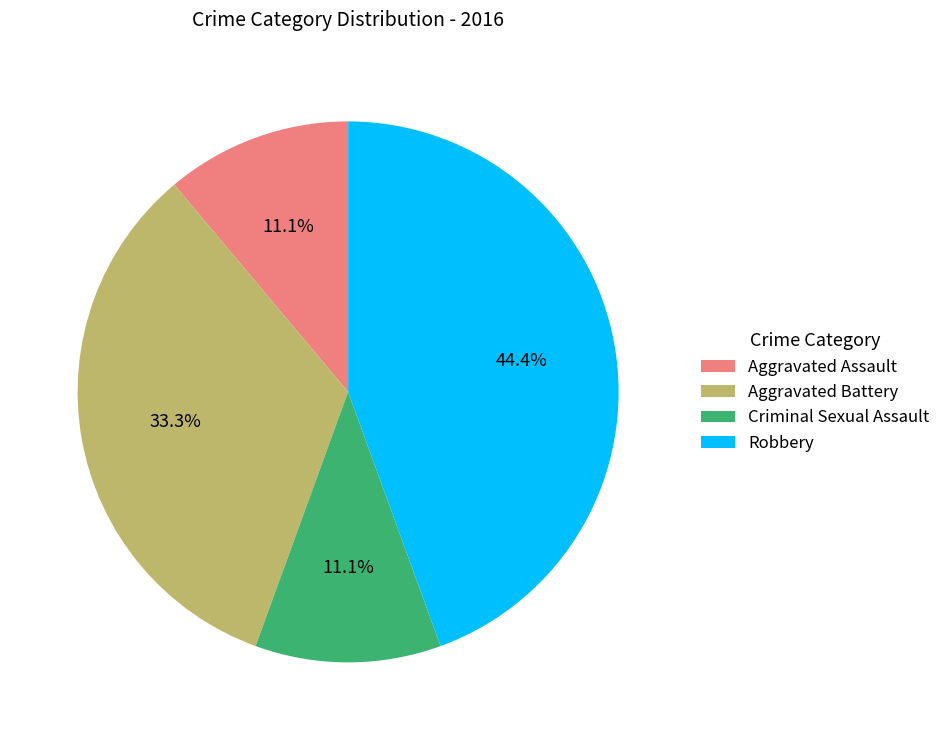

What is the total percentage of Criminal Sexual Assault and Robbery?

55.6%